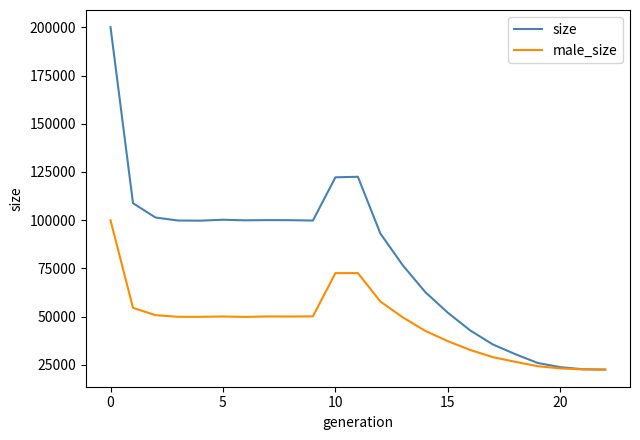

Which series has the widest spread of values?

size